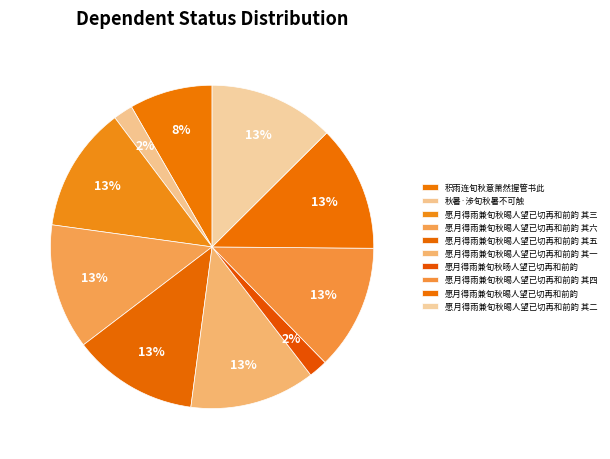

How many segments does this pie chart have?

10